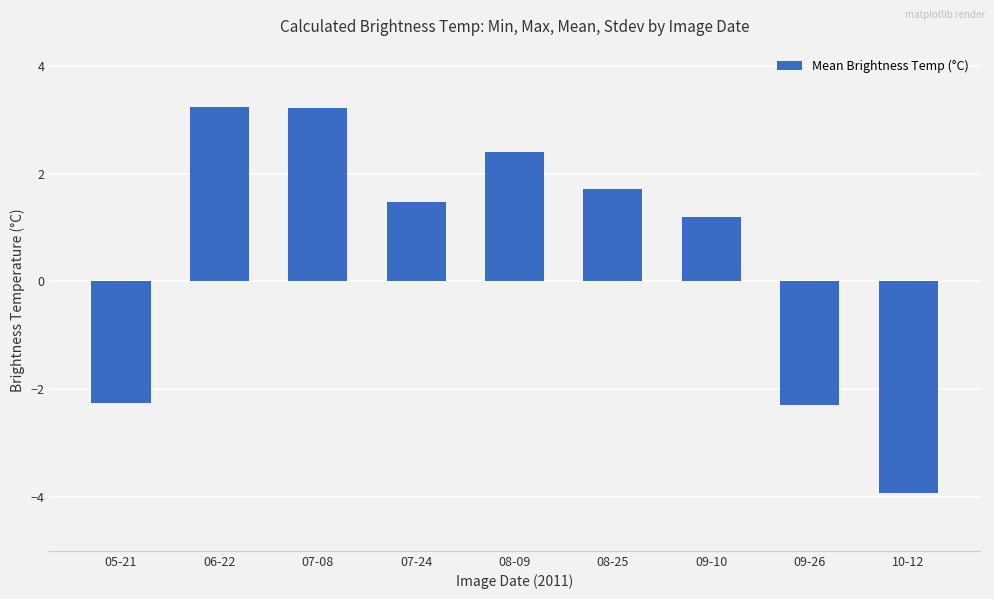

The chart shows a value of 1.2 at 09-10. True or false?

True